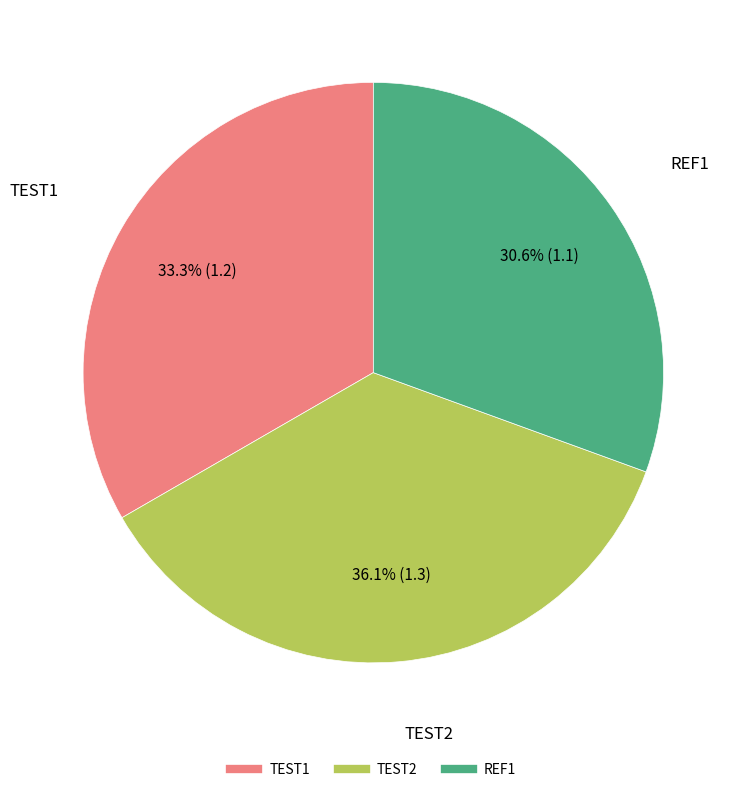

Which category has the biggest portion of the pie?

TEST2